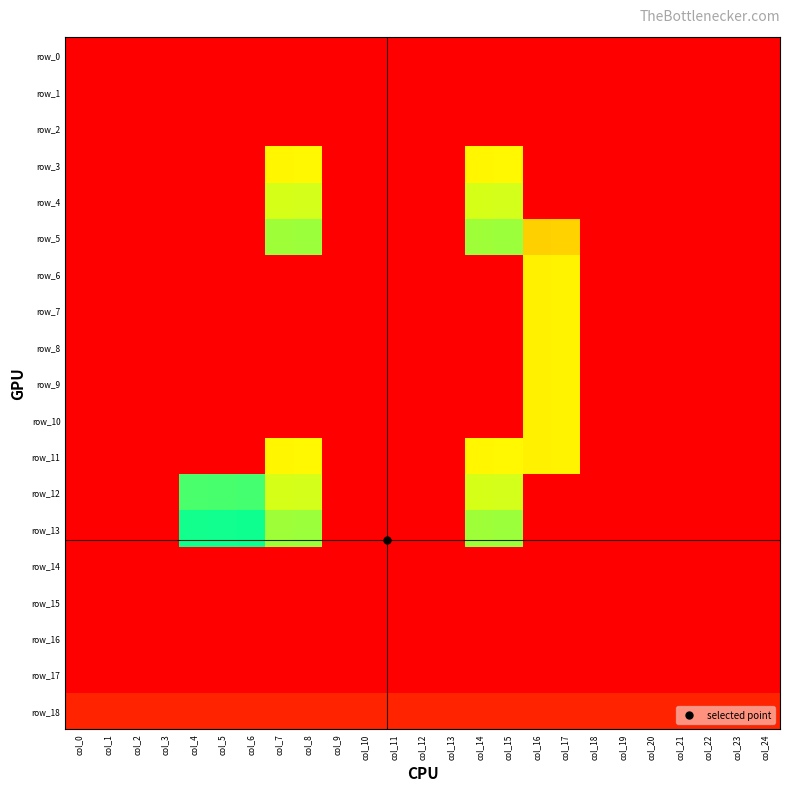

At which category is the sum across all series the highest?

col_17